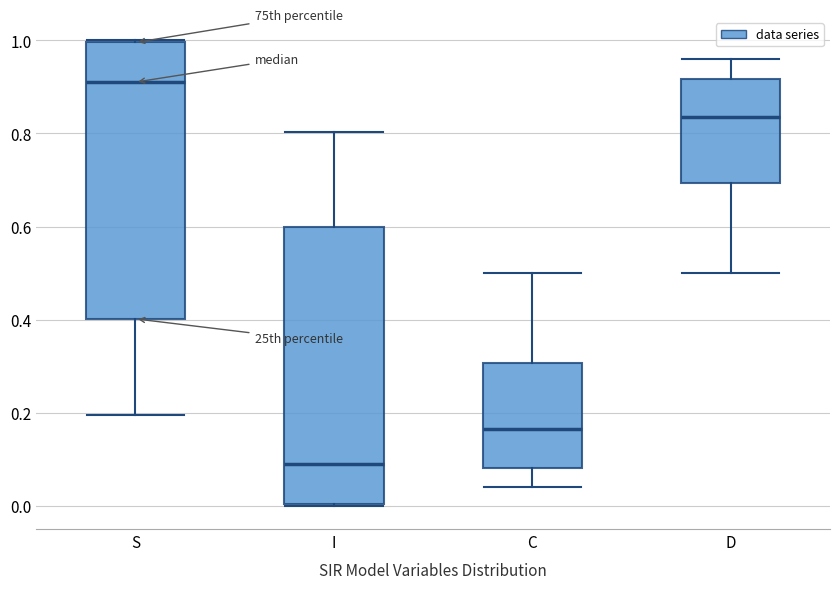

Which box has the highest median line?

S